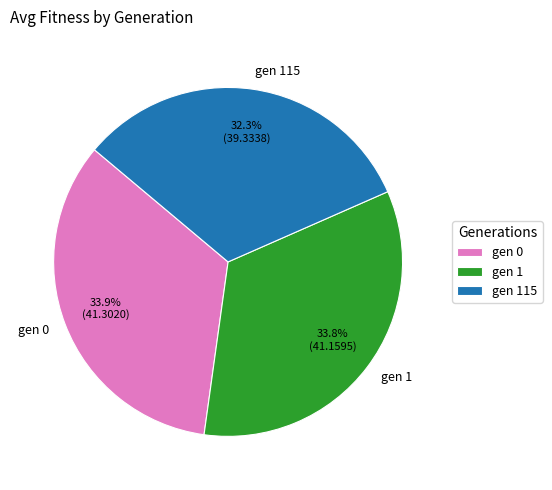

Which slice is the smallest?

gen 115